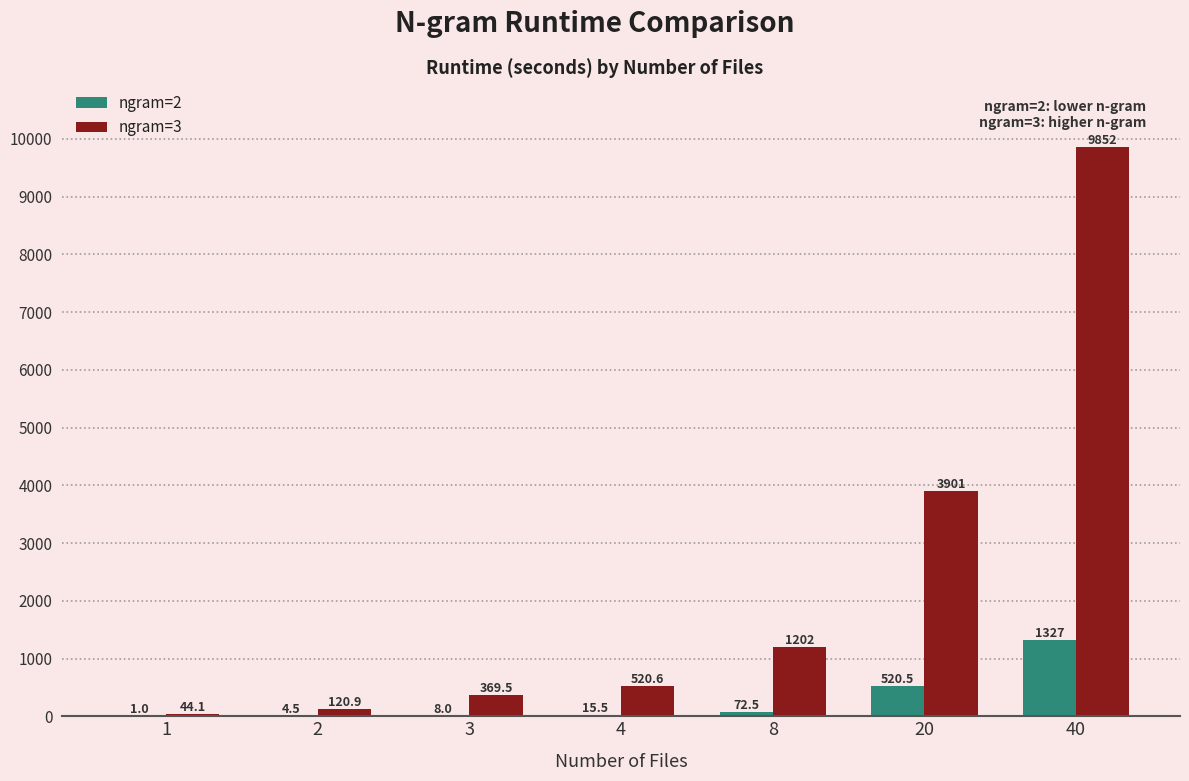

Reading left to right, list all the values displayed in this chart.

ngram=2: 1=1.0	2=4.5	3=8.0	4=15.5	8=72.5	20=520.5	40=1326.7
ngram=3: 1=44.1	2=120.9	3=369.5	4=520.6	8=1202.0	20=3901.0	40=9852.0